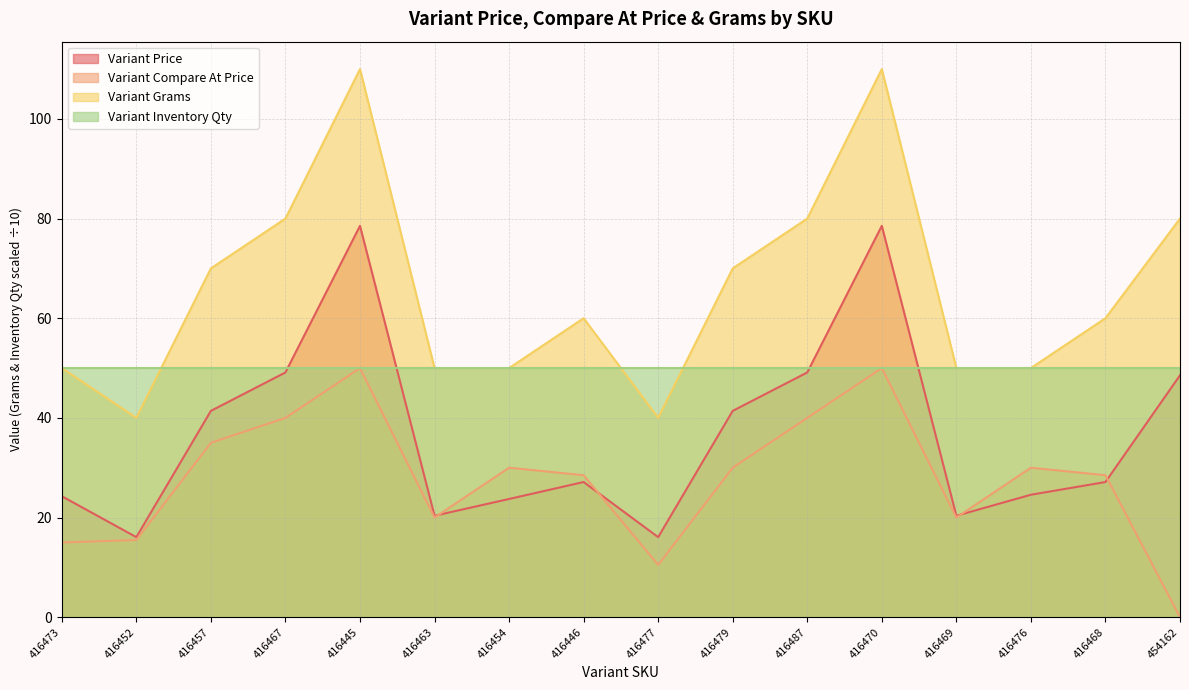

The Variant Grams series shows 80.0 at 454162. True or false?

True